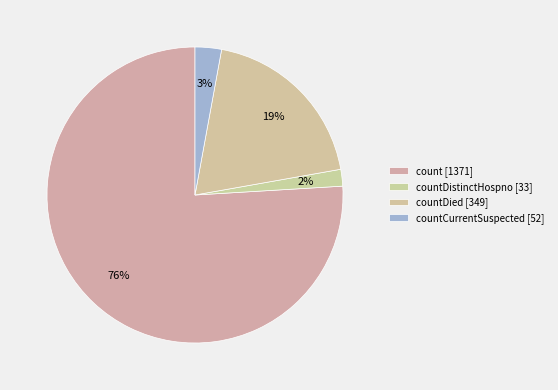

How many segments does this pie chart have?

4